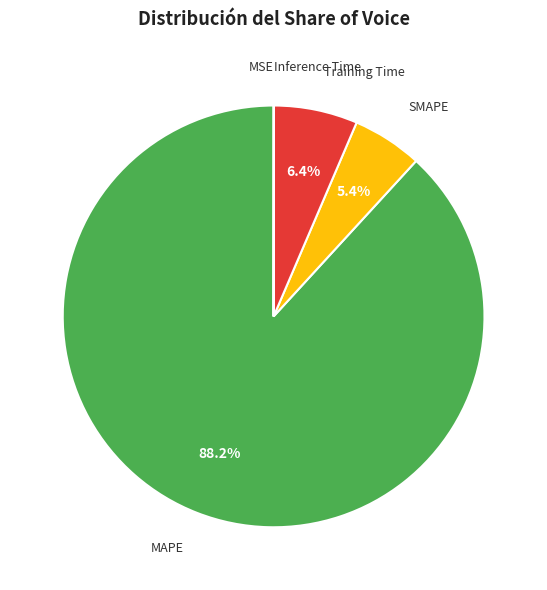

Is it true that Training Time is 16% of the pie?

False